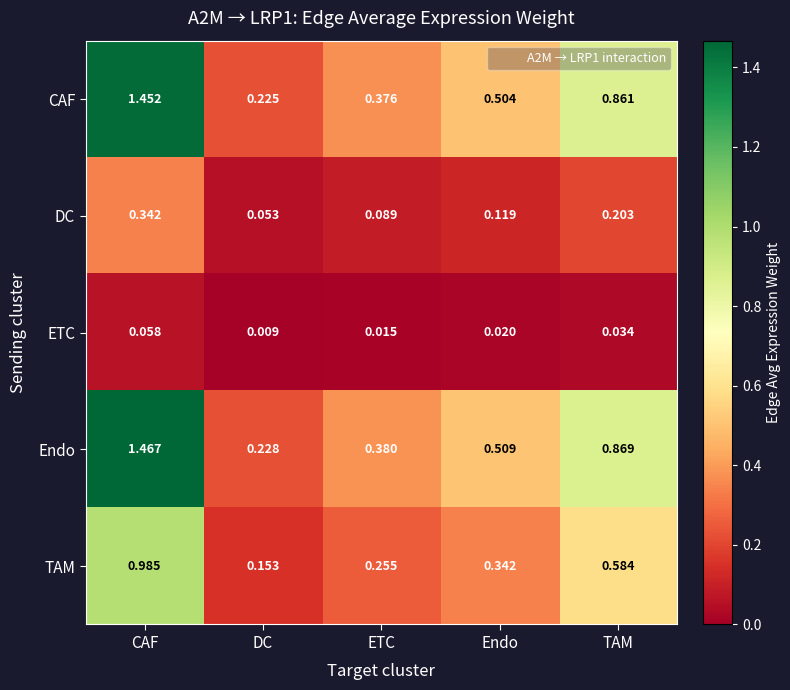

Which label corresponds to the smallest value in the chart?

DC